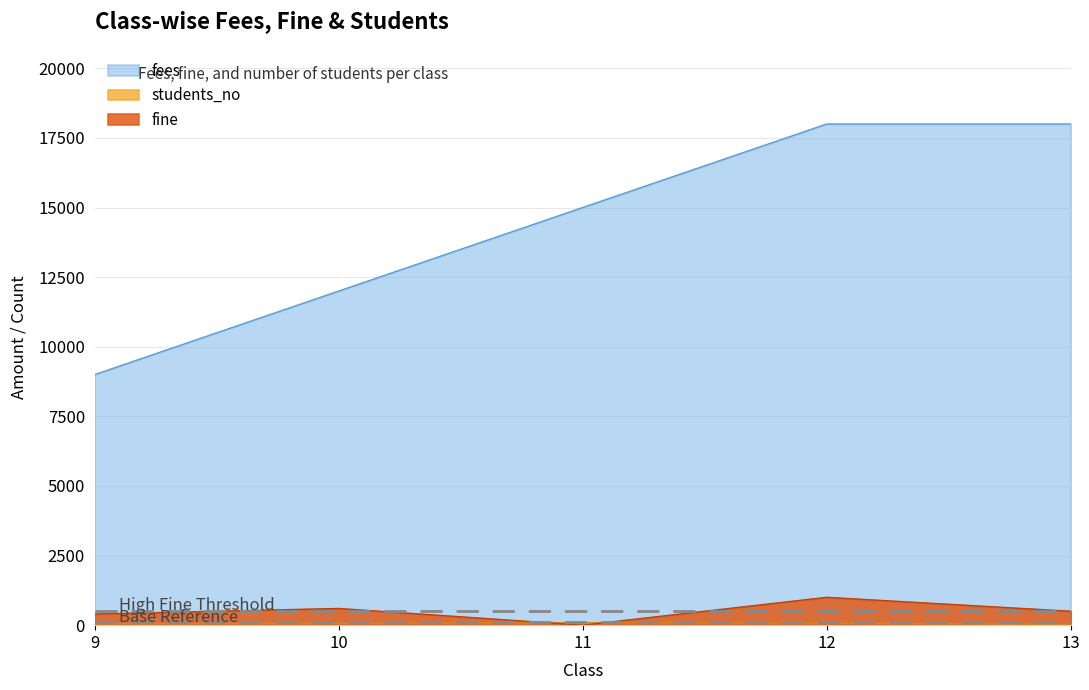

Is it true that students_no equals 89 at 9?

False